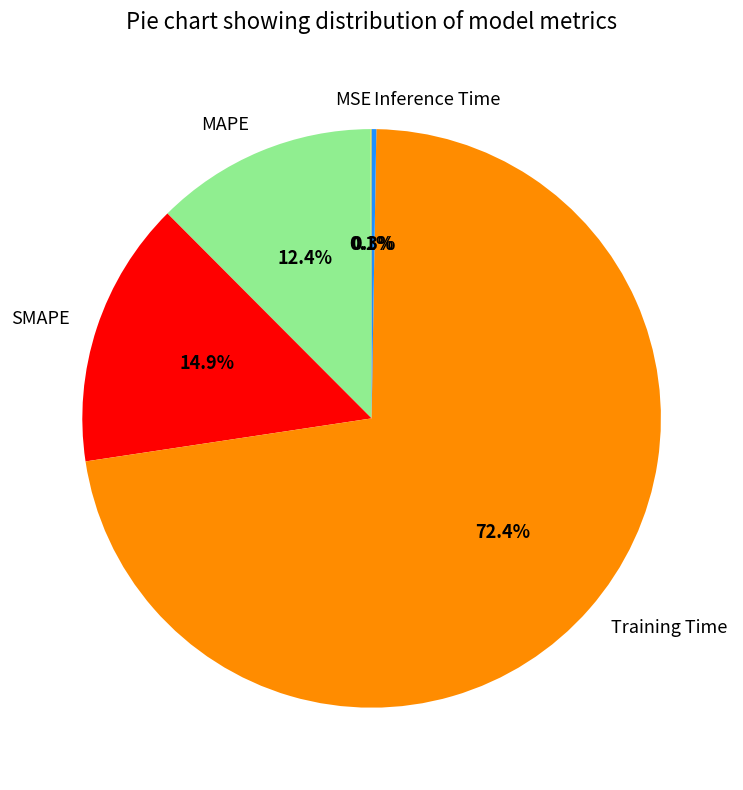

Does Training Time account for over 50% of the chart?

Yes